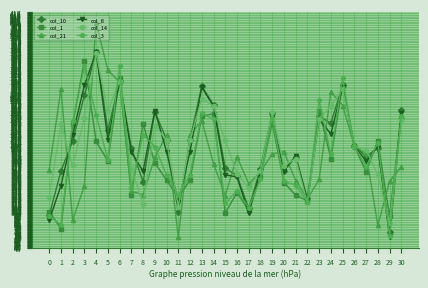

How many data points does each series have?

31